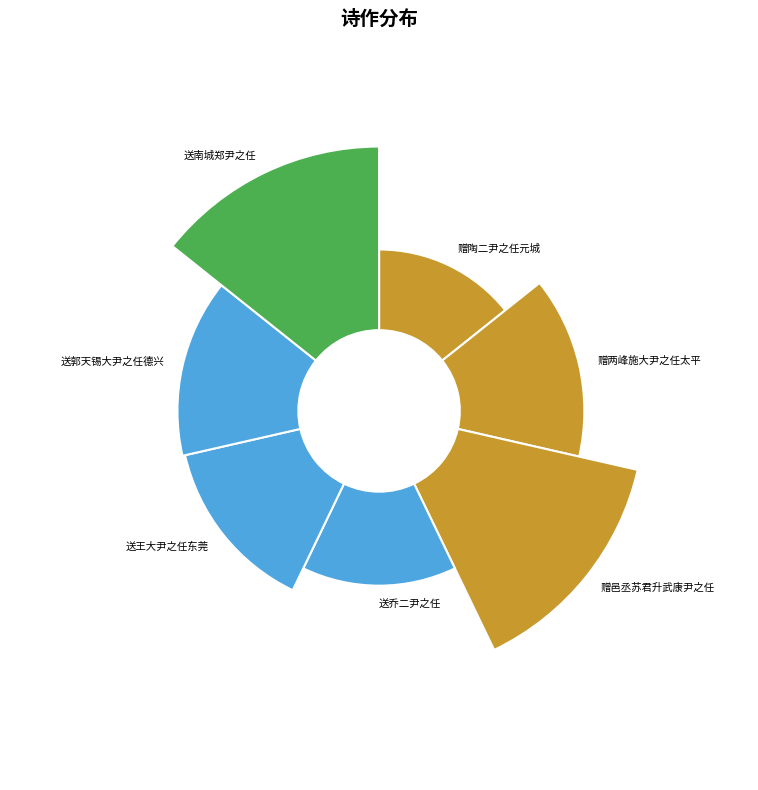

To the nearest percent, what is the difference between the 赠邑丞苏君升武康尹之任 and 送王大尹之任东莞 slice percentages?

2%